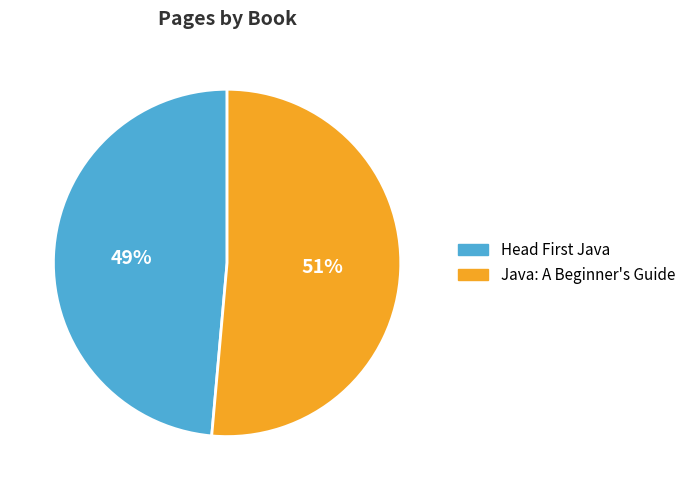

What is the majority slice?

Java: A Beginner's Guide